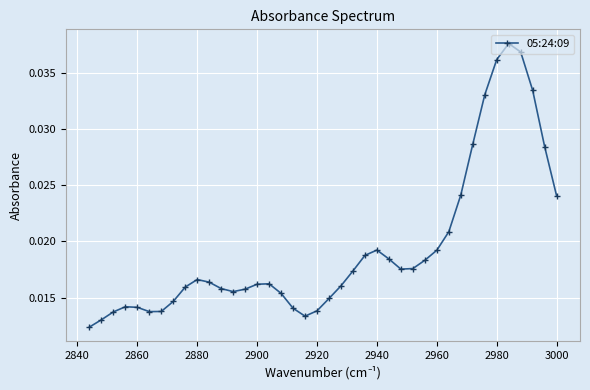

How many values are between 0 and 1?

40